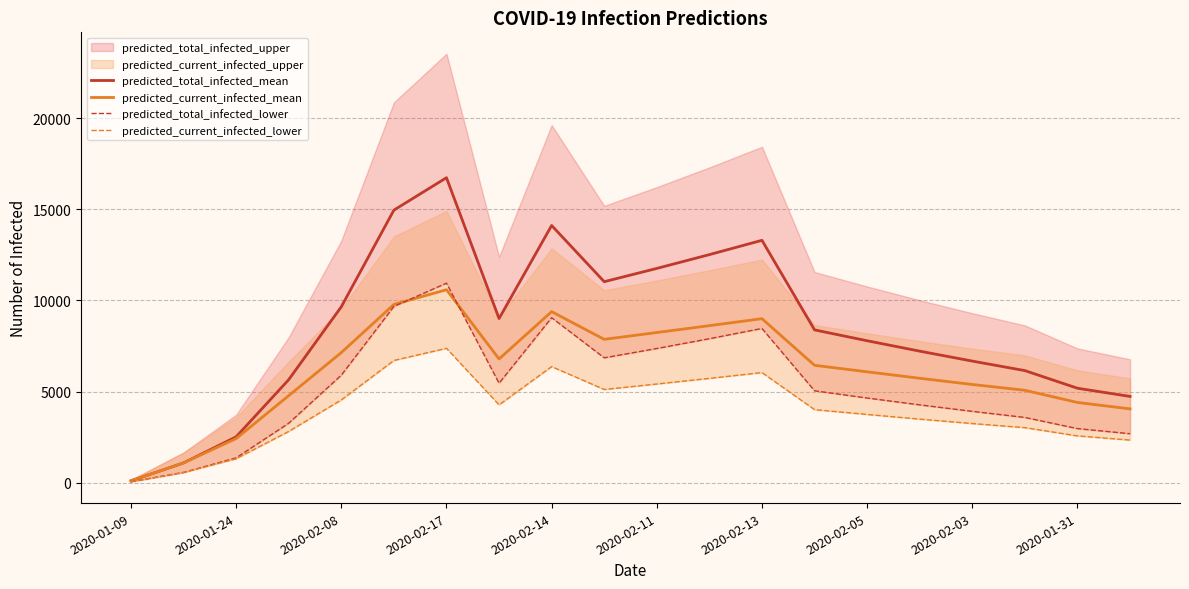

What is the value of the predicted_total_infected_lower point at the 16th from the left?

4267